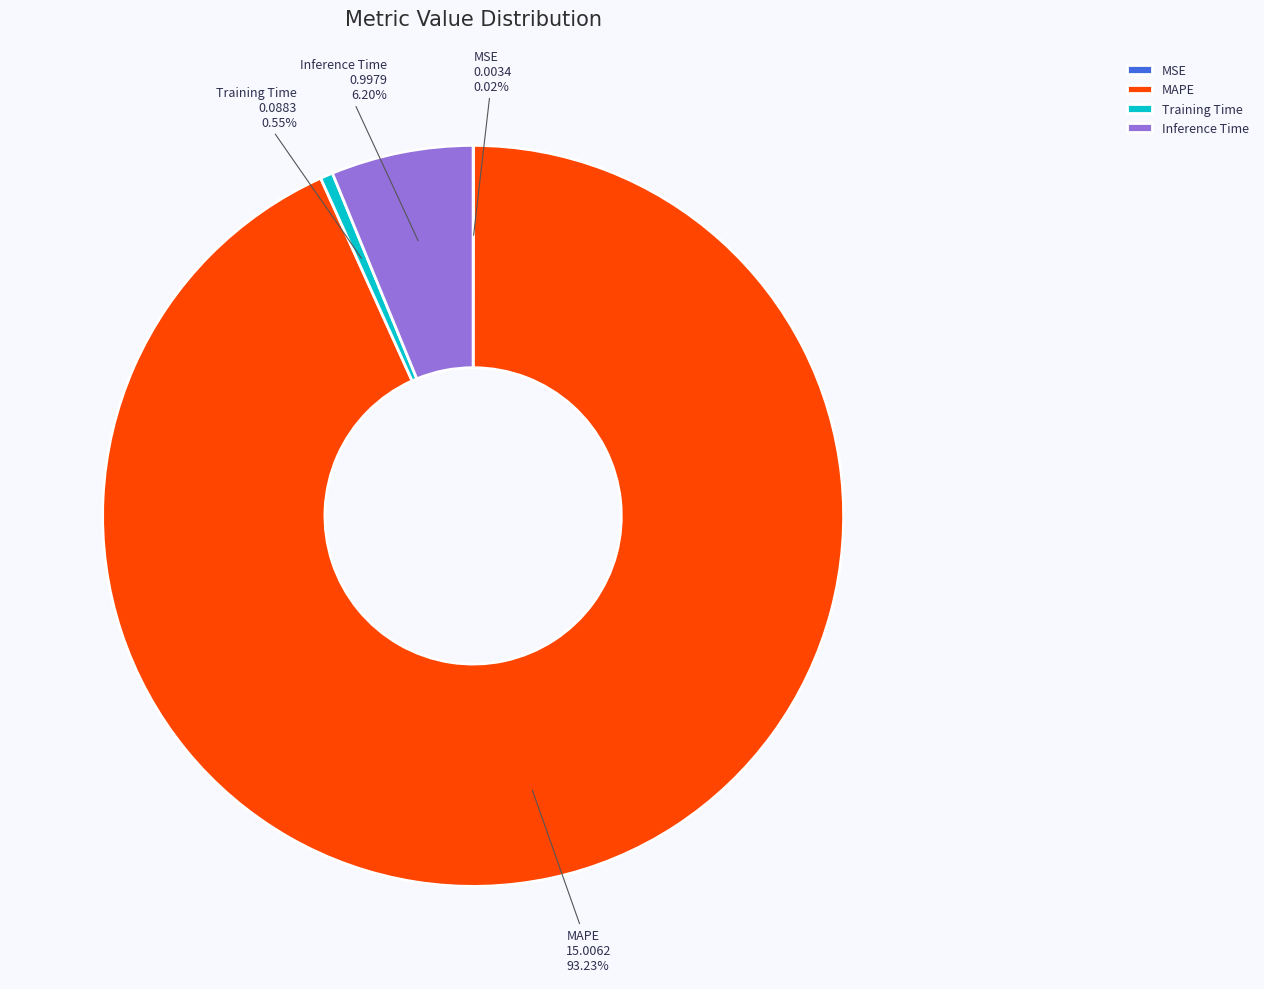

To the nearest percent, what is the difference between the largest and smallest slice percentages?

93%